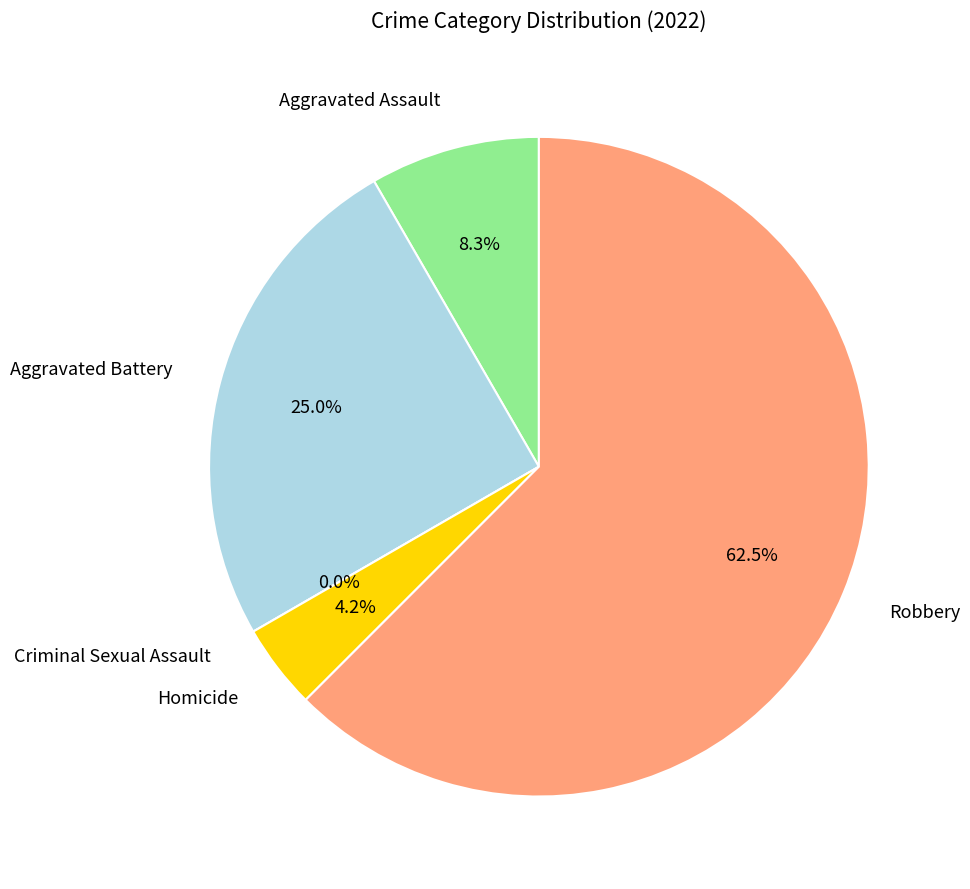

To the nearest percent, what percentage of the pie is Robbery?

62%